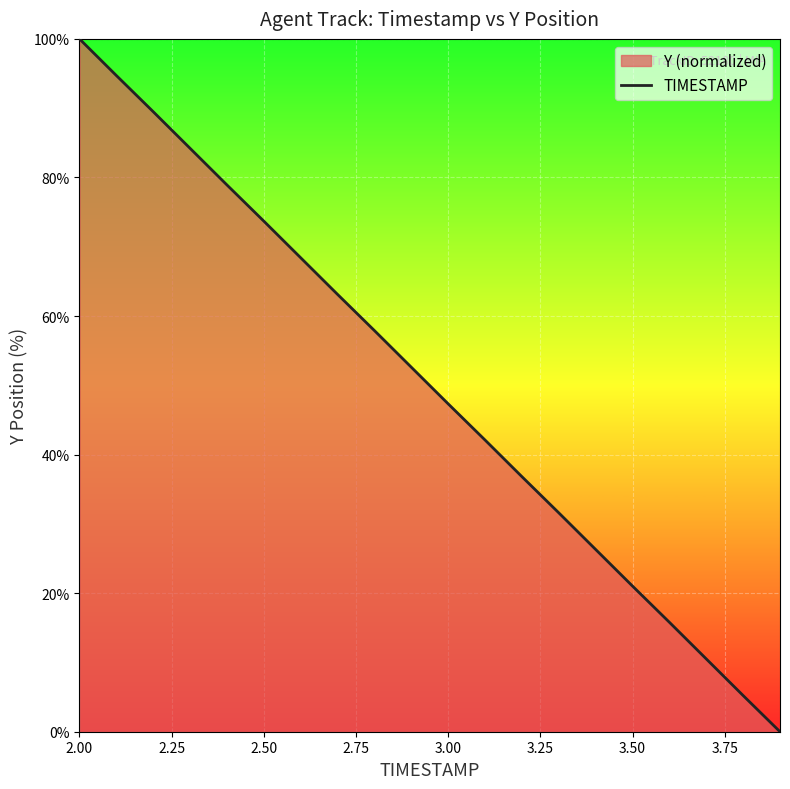

How many lines are shown in the chart?

1